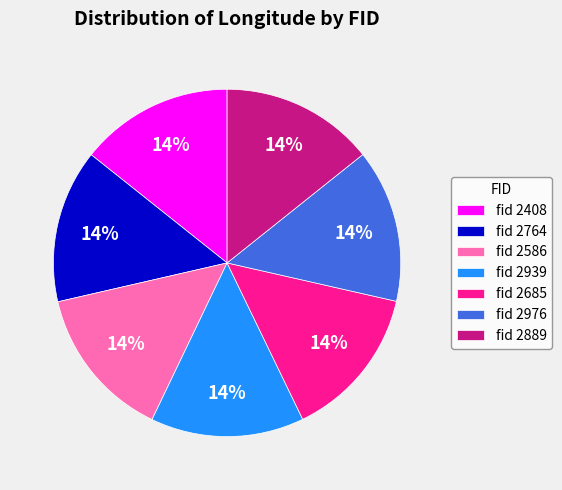

Is it true that fid 2586 is 14% of the pie?

True